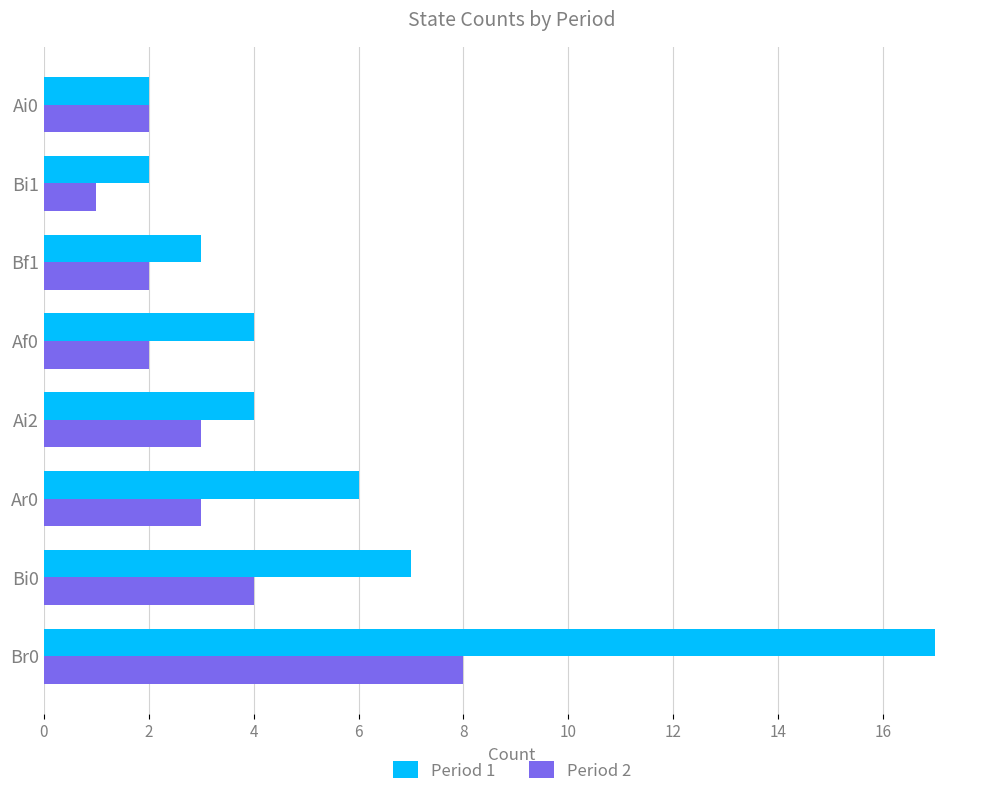

What is the lowest value of the Period 1 series?

2